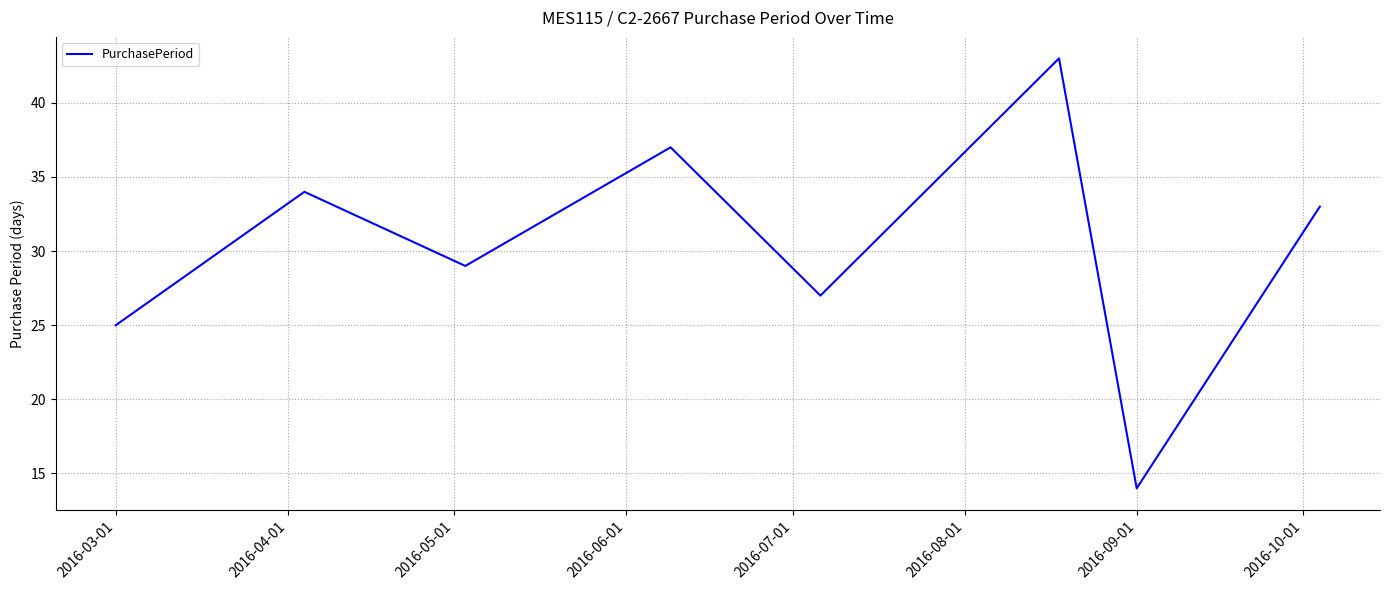

What is the average value?

30